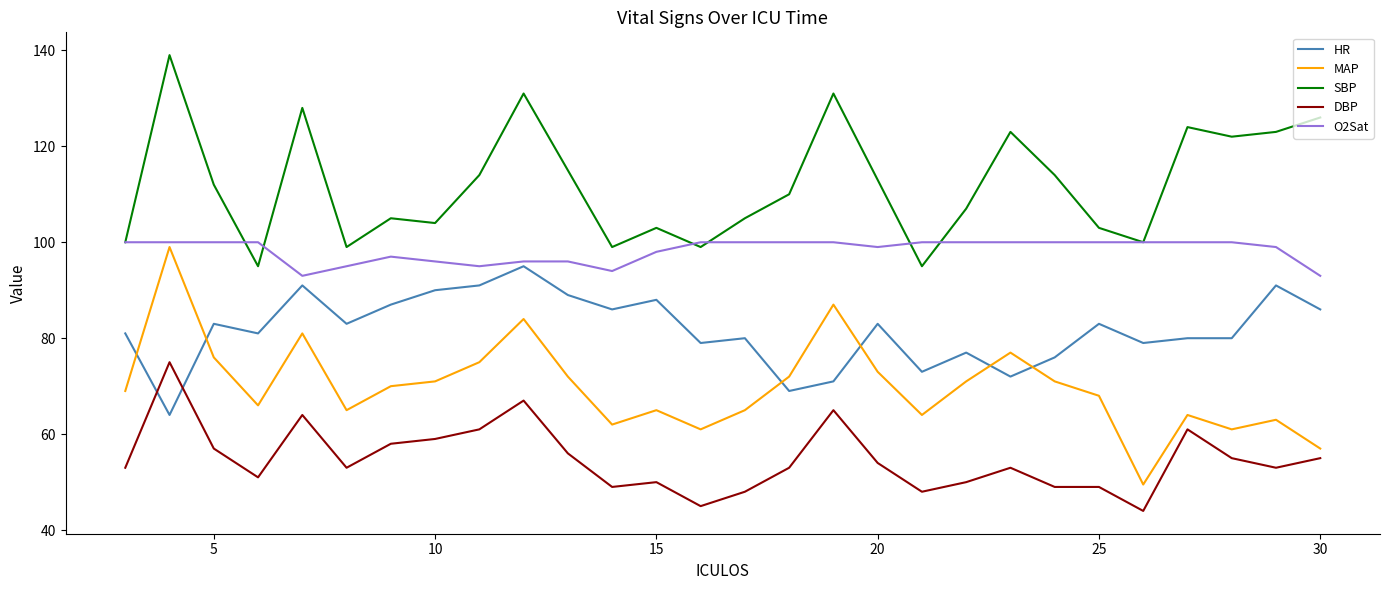

Which series has the widest spread of values?

MAP